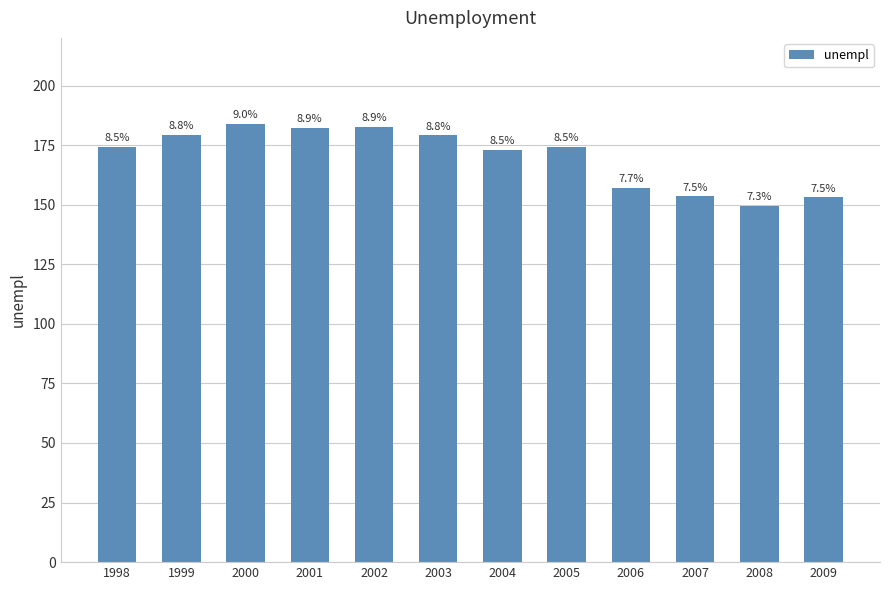

What is the smallest value displayed?

149.5